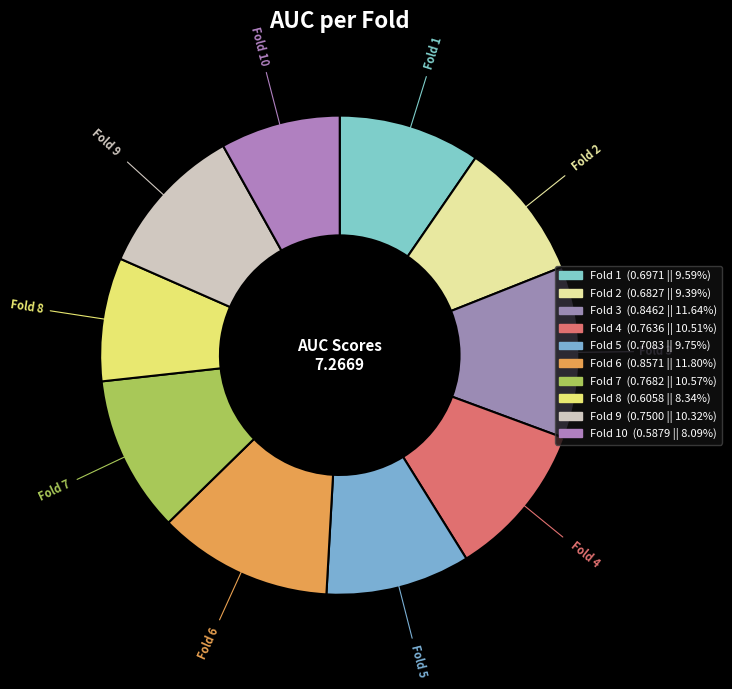

Is there any slice that represents more than half of the pie?

No